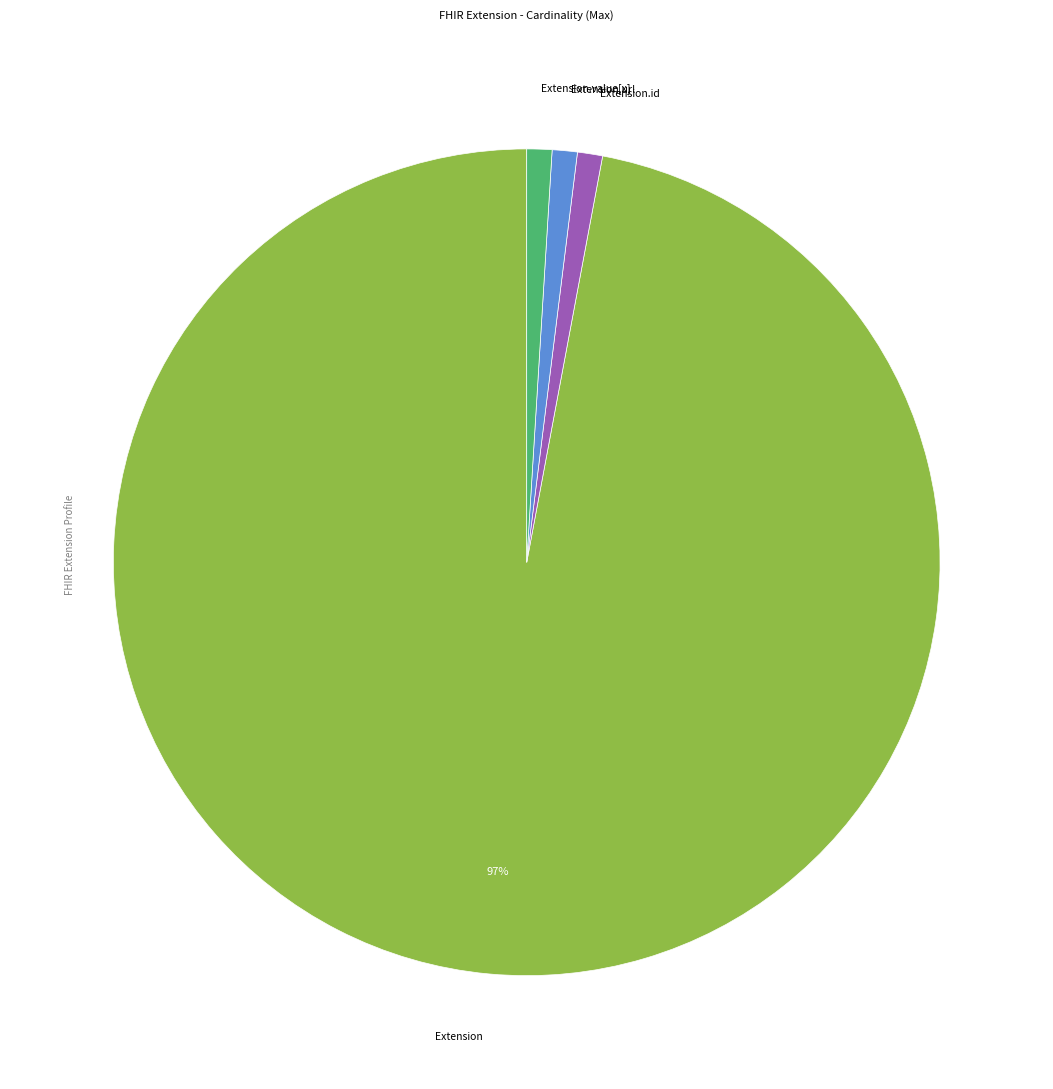

Is there a majority slice in this chart?

Yes